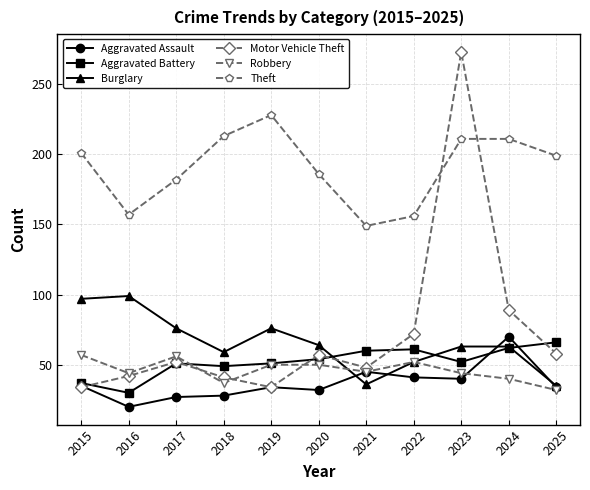

Rank the series by their maximum value, from lowest to highest.

Robbery, Aggravated Battery, Aggravated Assault, Burglary, Theft, Motor Vehicle Theft